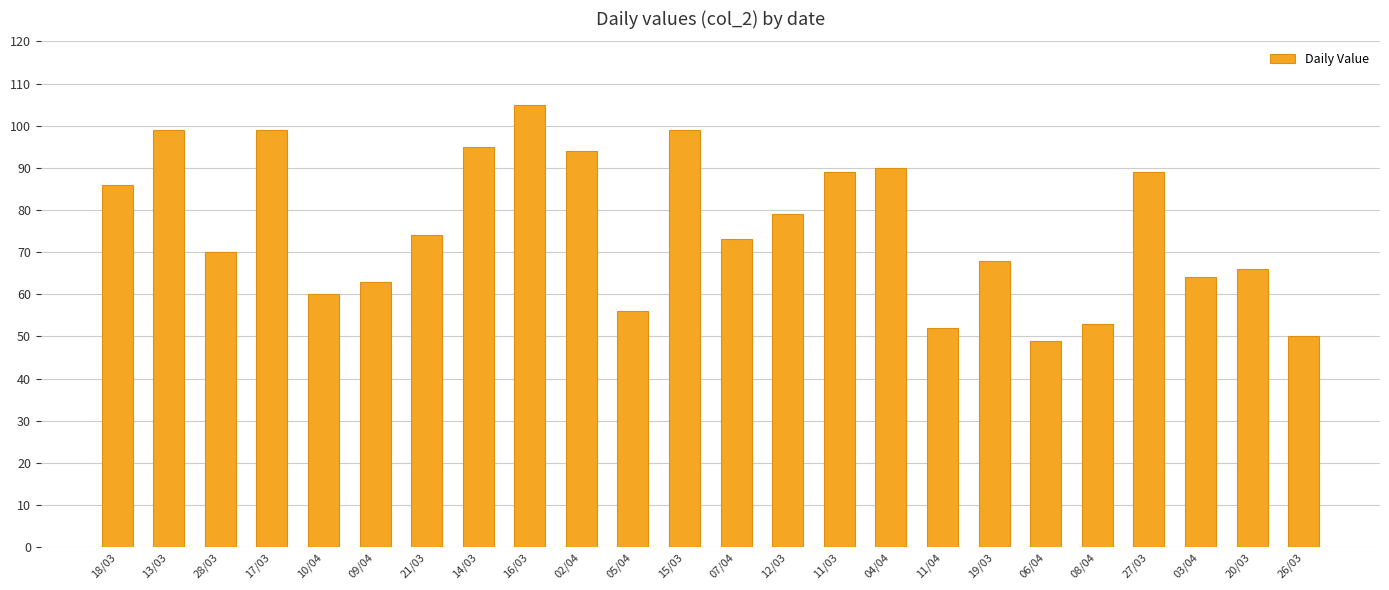

At which label does the data first exceed 74?

18/03